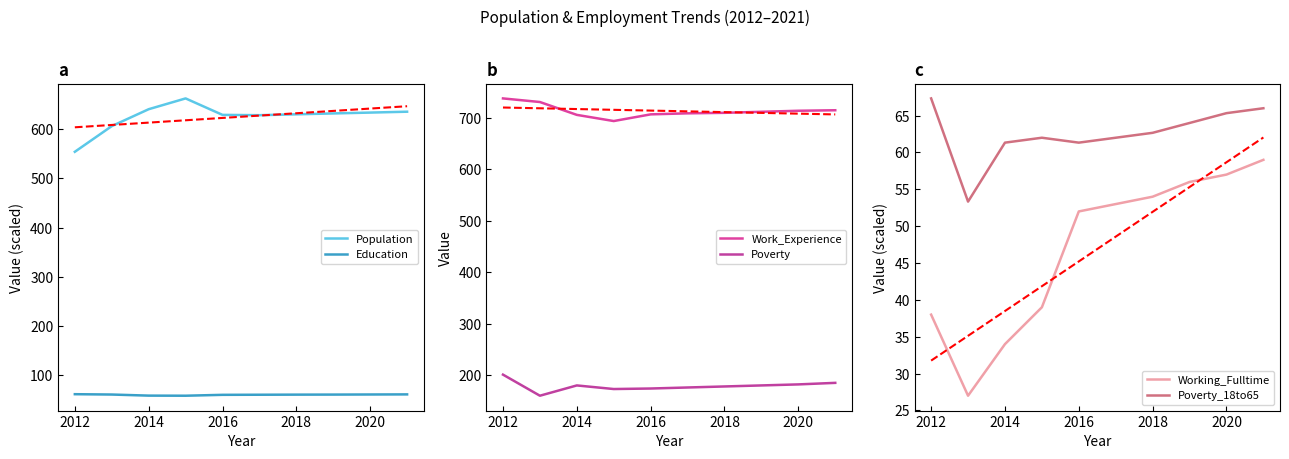

True or false: Work_Experience and Population cross at least once.

False